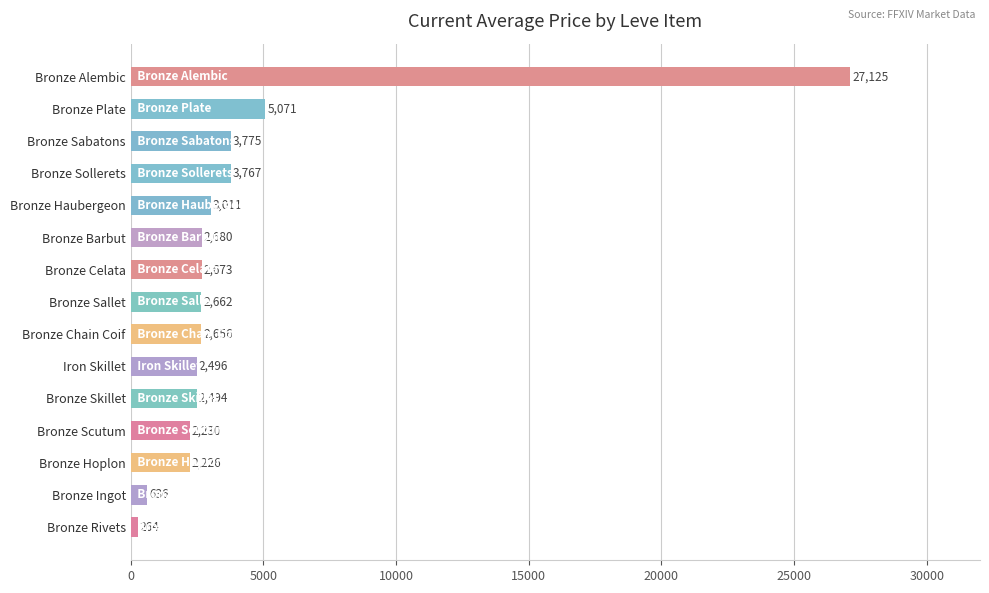

How many data points are less than 2662?

7